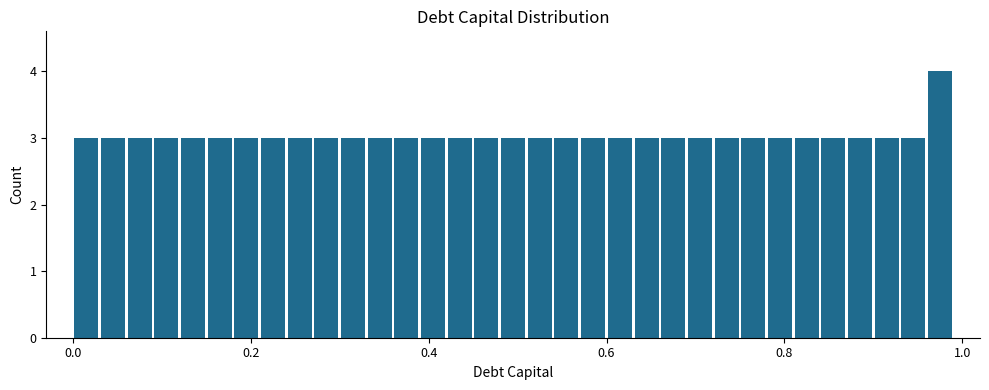

Around what value on the x-axis is the tallest bar? Give the approximate position of its centre, as read against the axis.

0.98